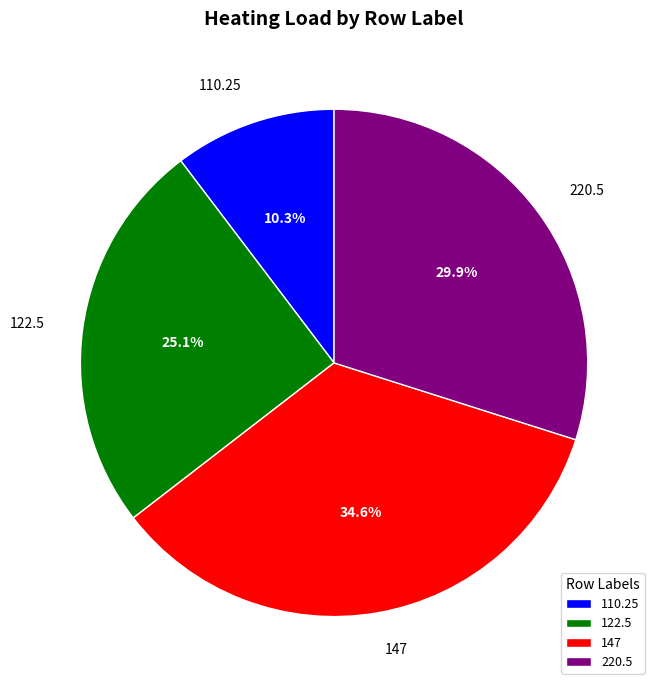

To the nearest percent, what is the difference between the 110.25 and 147 slice percentages?

24%